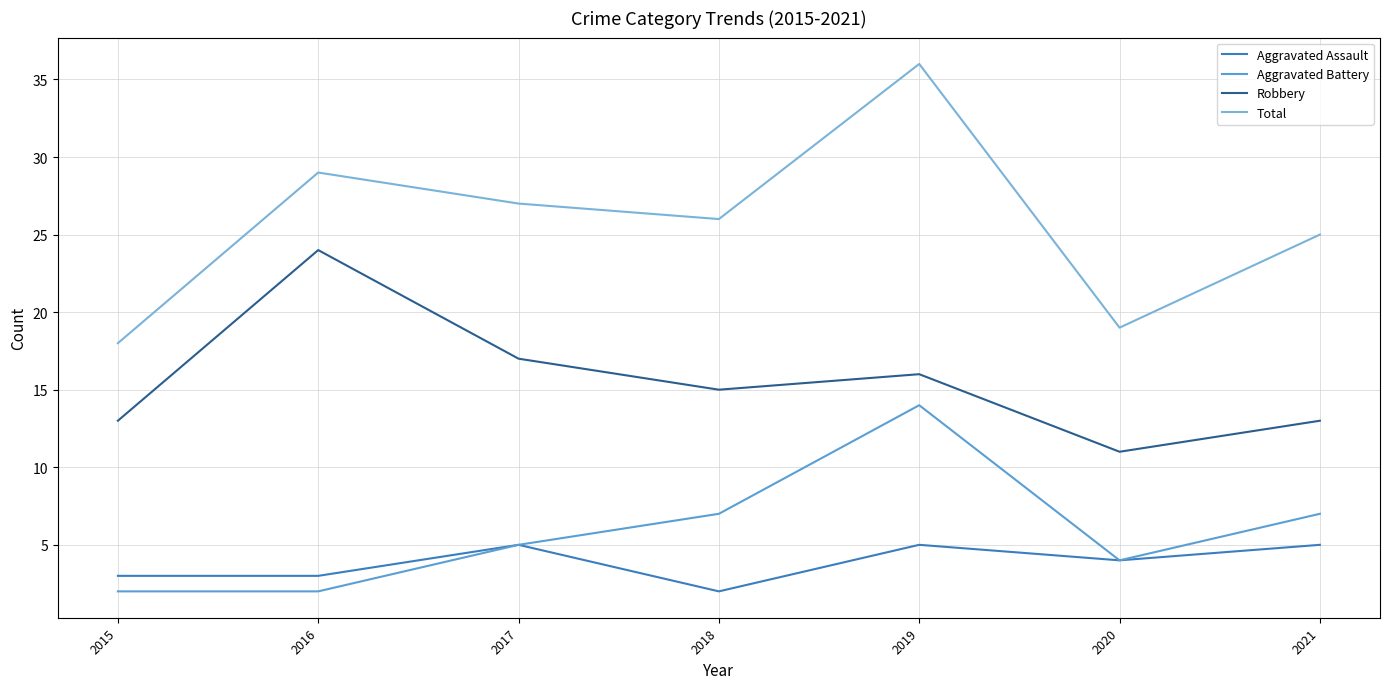

In Aggravated Assault, how many points are higher than both neighbors (excluding endpoints)?

2